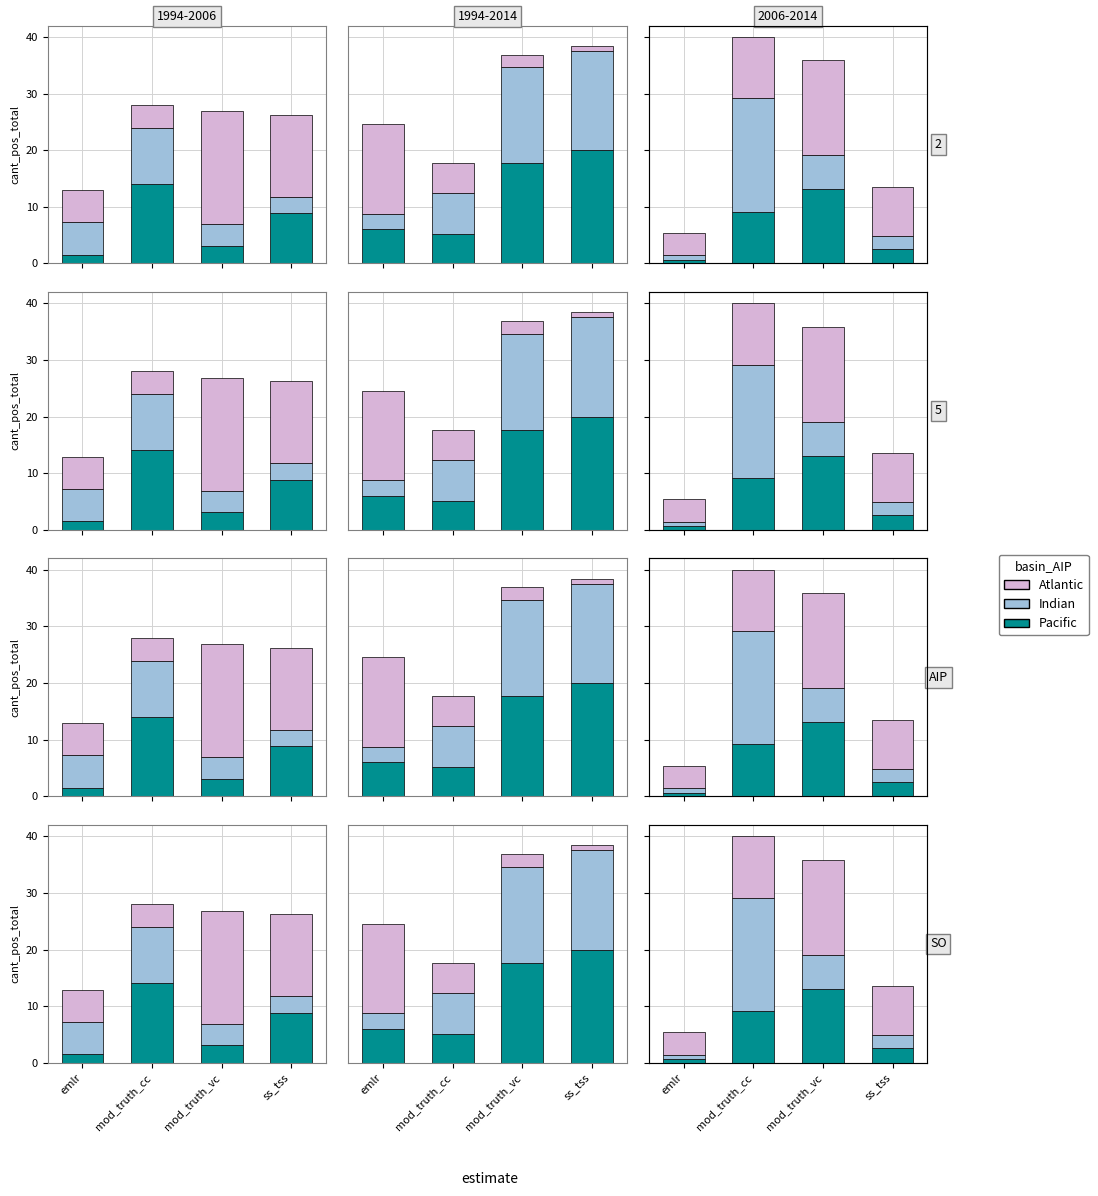

At emlr, list the series in order from smallest to largest.

Pacific, Indian, Atlantic